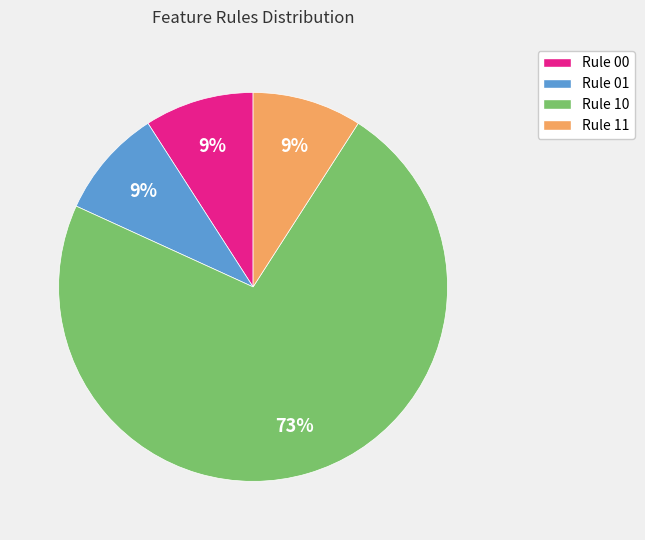

To the nearest percent, what is the average slice percentage?

25%